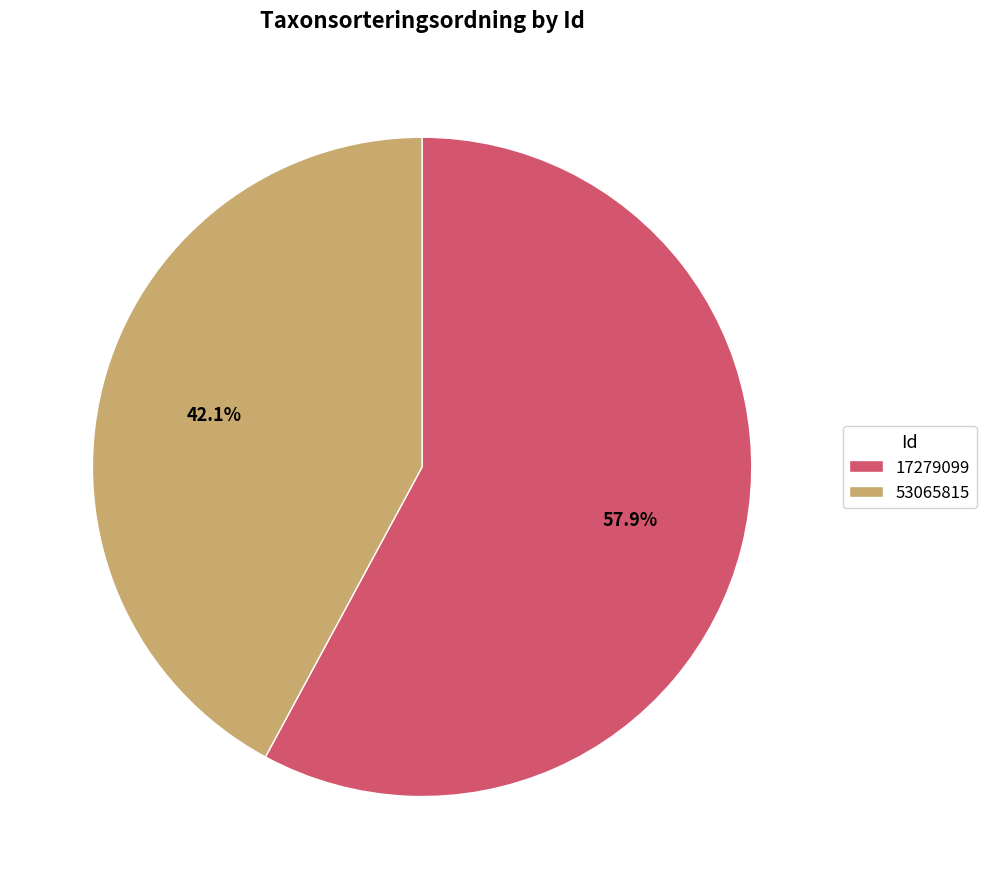

The 17279099 slice represents 71% of the pie. True or false?

False